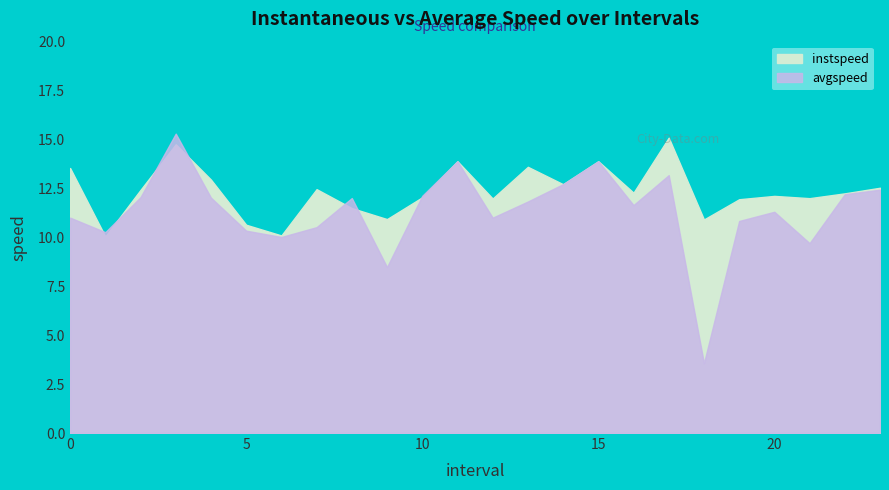

Which category has the highest value across all series?

3.0